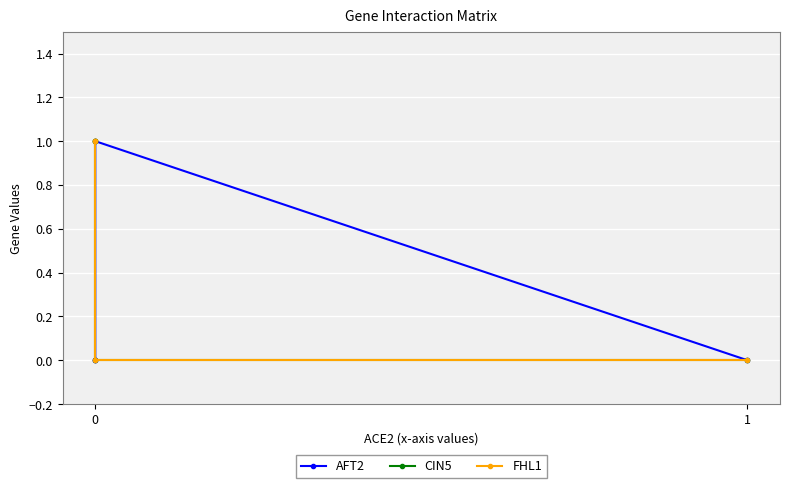

At 1, list the series in order from smallest to largest.

CIN5, FHL1, AFT2